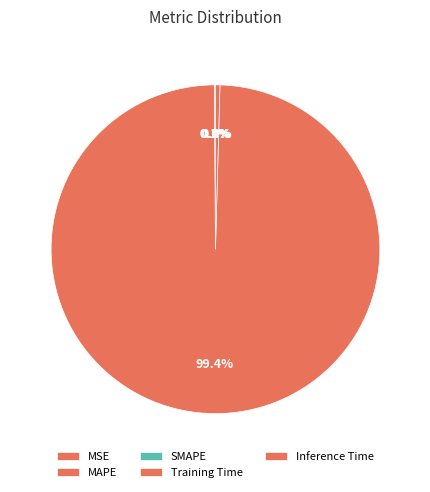

How many segments does this pie chart have?

5